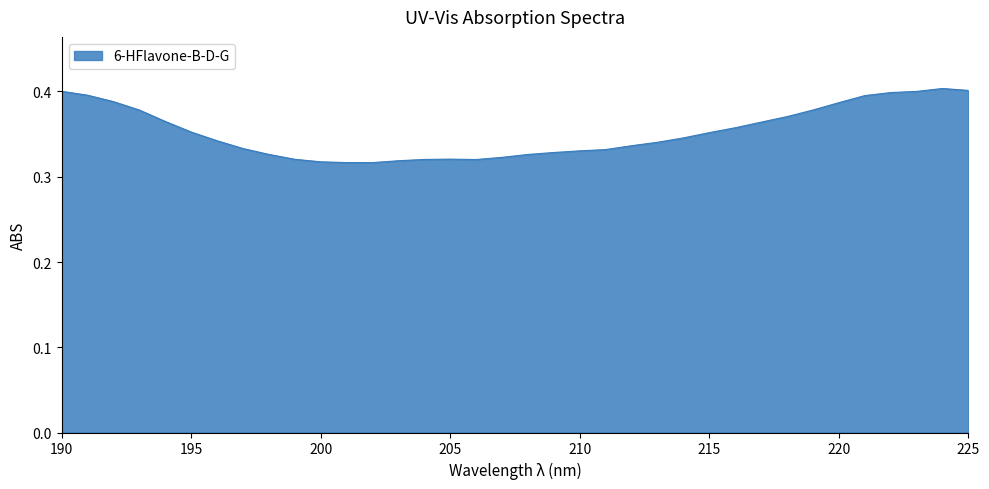

Where is the first local maximum?

205